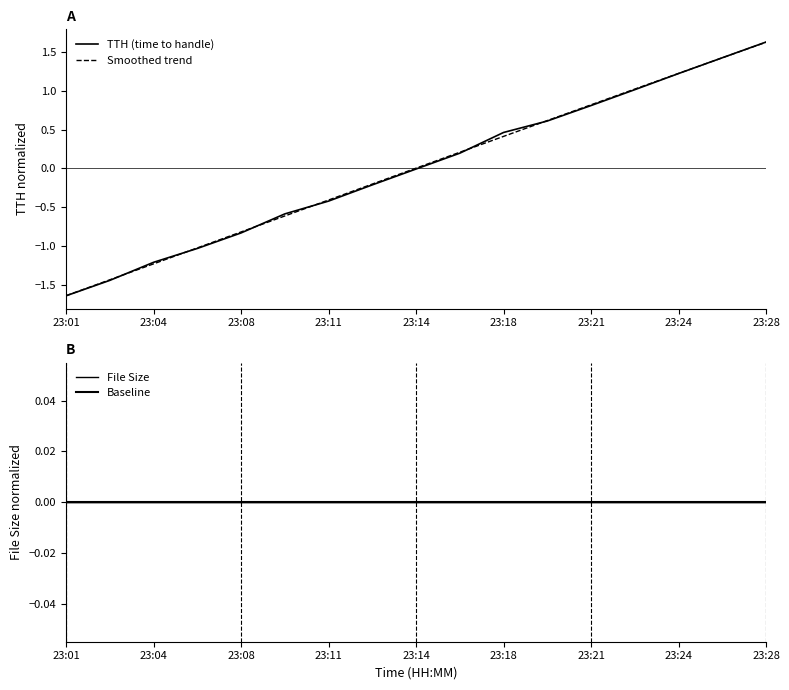

At which label does Smoothed trend reach its peak?

23:28